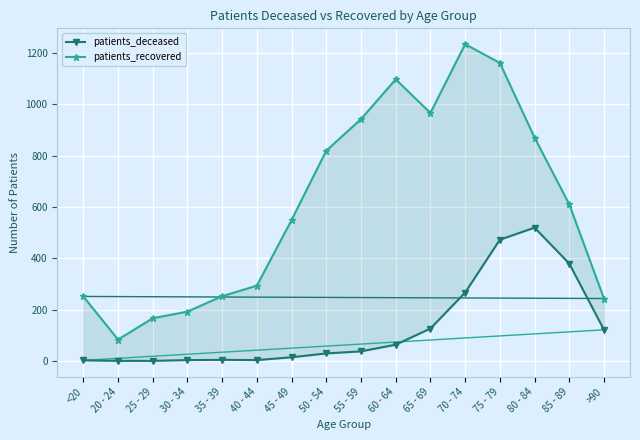

What is the label of the 12th point from the left?

70 - 74